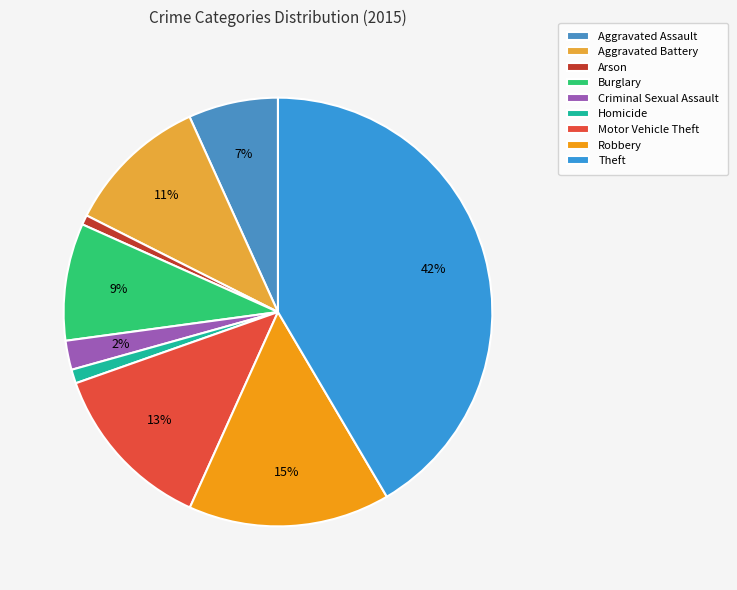

Count the number of slices in the pie.

9